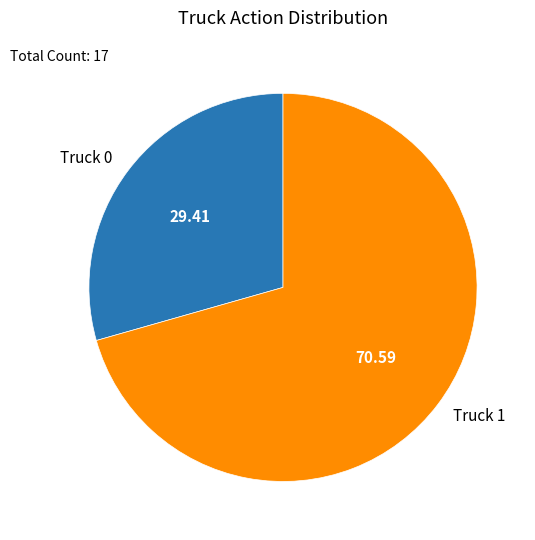

Combined, do Truck 1 and Truck 0 account for over 50%?

Yes